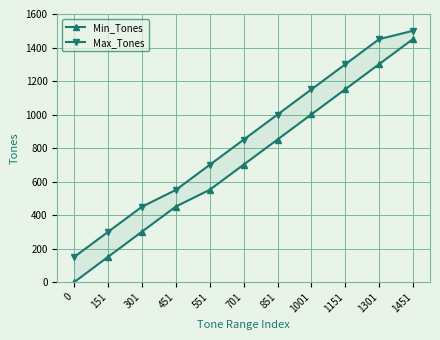

The value of Min_Tones at 1301 is 1301. True or false?

True